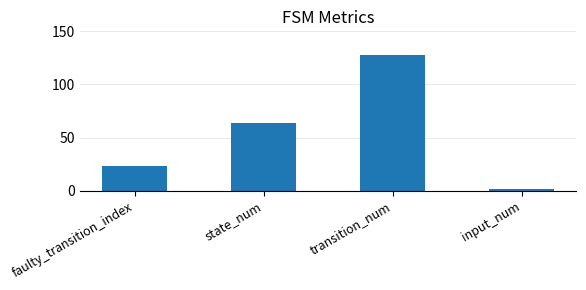

Count the number of categories in the chart.

4